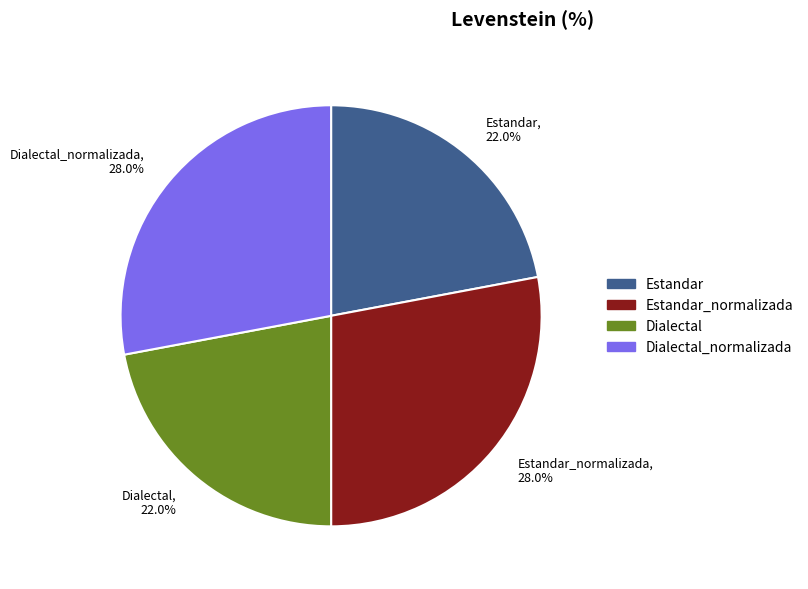

Is Estandar, 22.0% the majority of the pie?

No